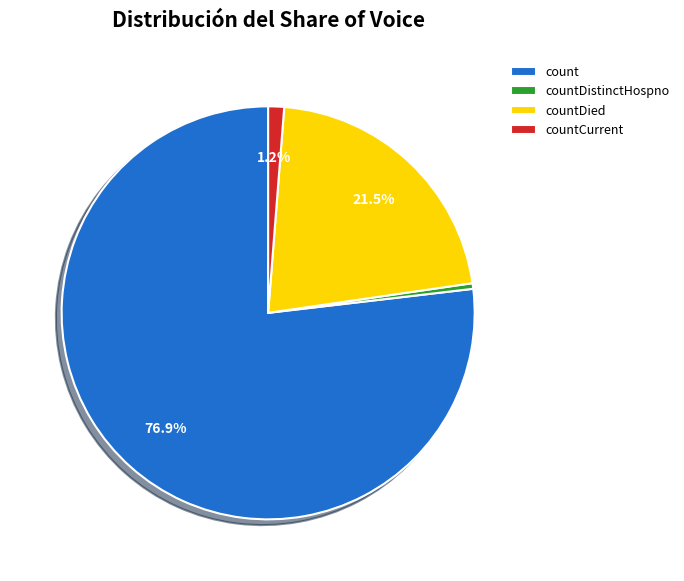

Approximately how many times larger is the value at countDied compared to count?

0.3